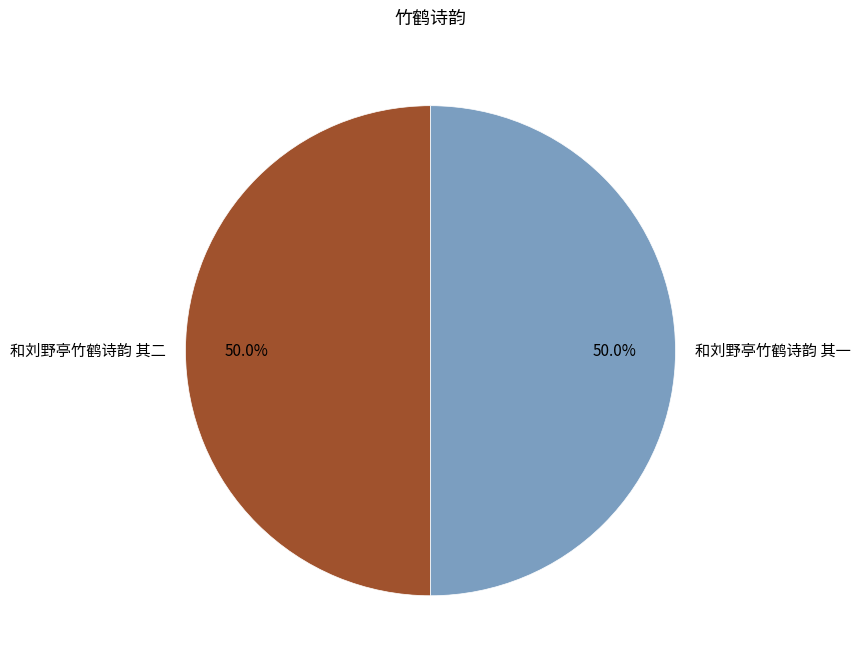

What is the ratio of the value at 和刘野亭竹鹤诗韵 其二 to the value at 和刘野亭竹鹤诗韵 其一?

1.0